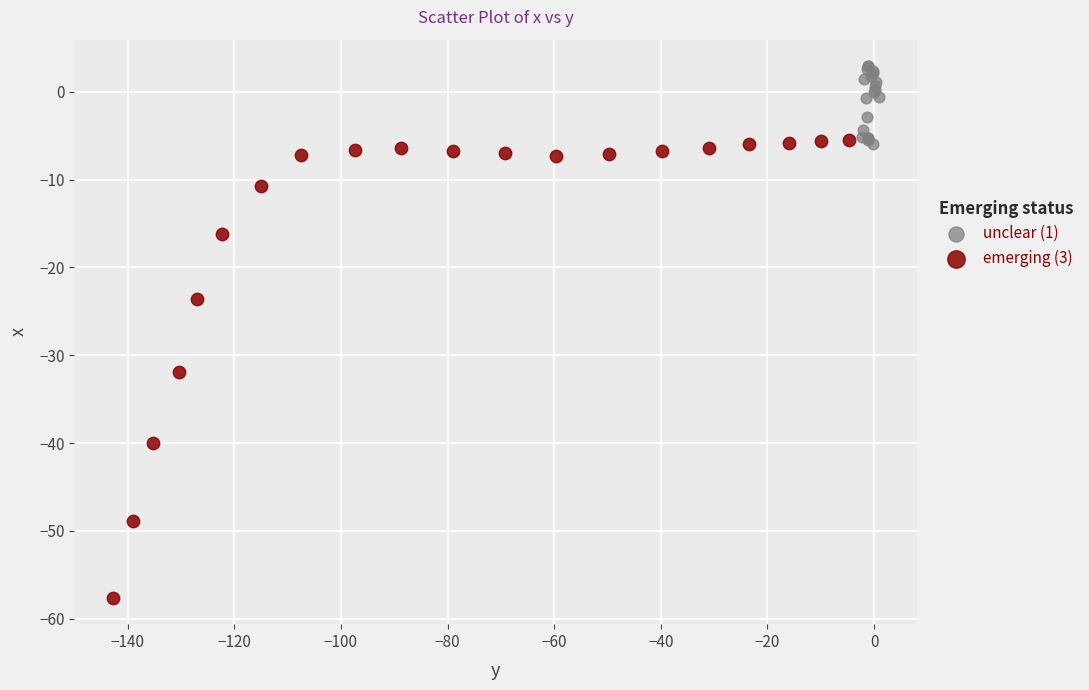

Which series contains the highest Y value?

unclear (1)